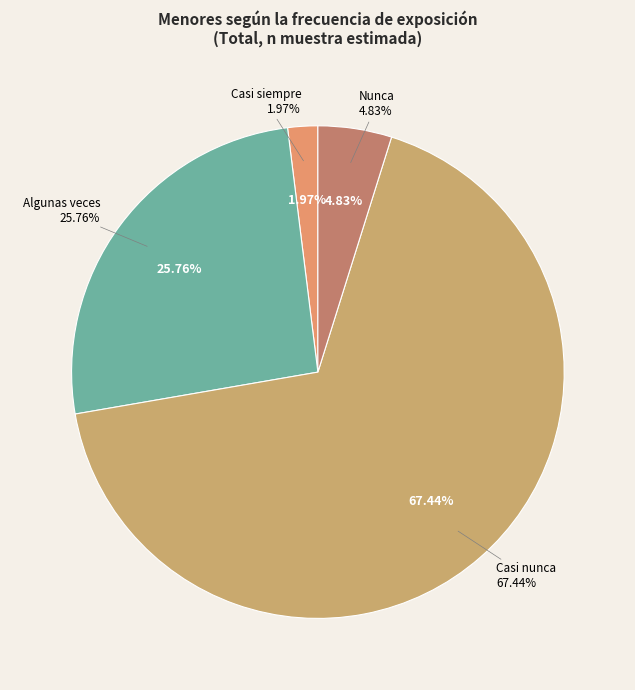

What percentage is NOT represented by Siempre?

100.0%